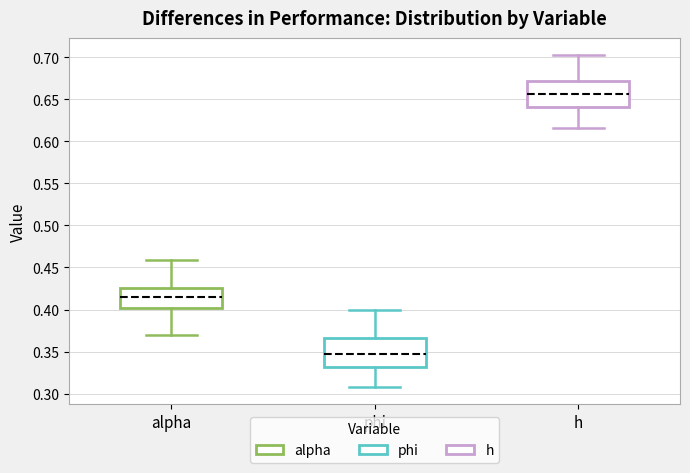

Where does the upper whisker of the box for alpha end on the y-axis? The values are not printed on the chart, so give them approximately, as read against the axis.

0.460